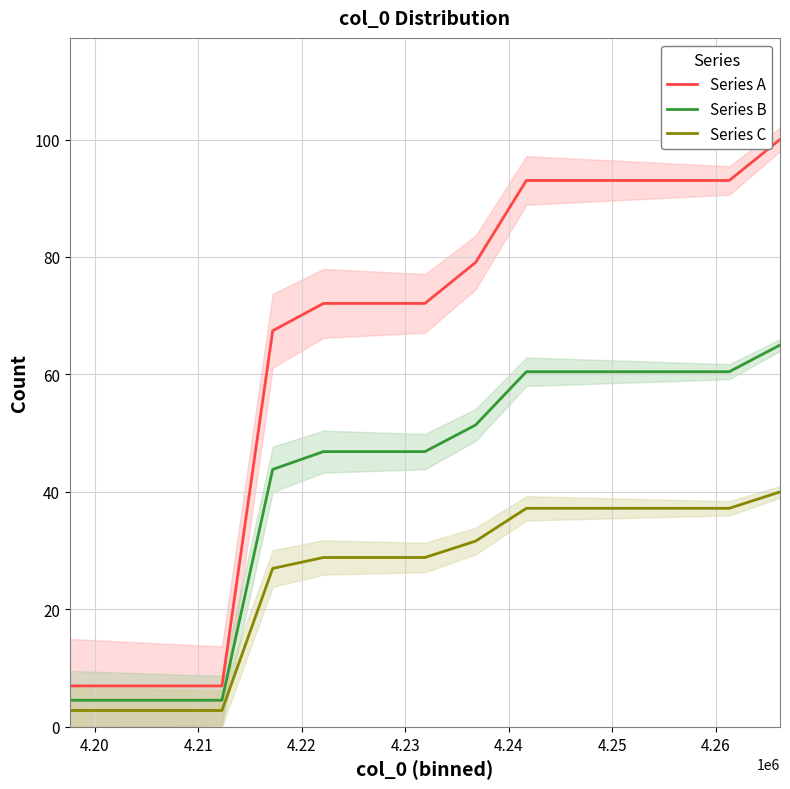

True or false: Series C has more than 0 interior local peaks.

False